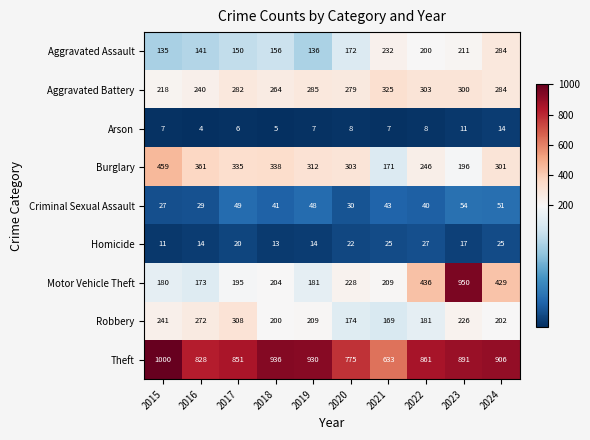

What value does the Arson series have at 2018, to the nearest 5?

5